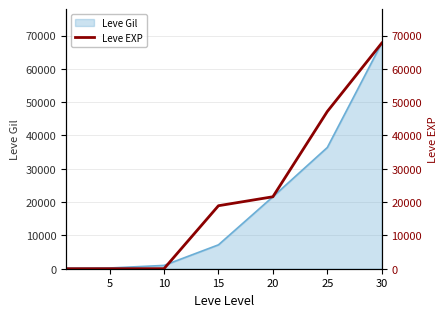

True or false: the data has more than 1 interior local peaks.

False